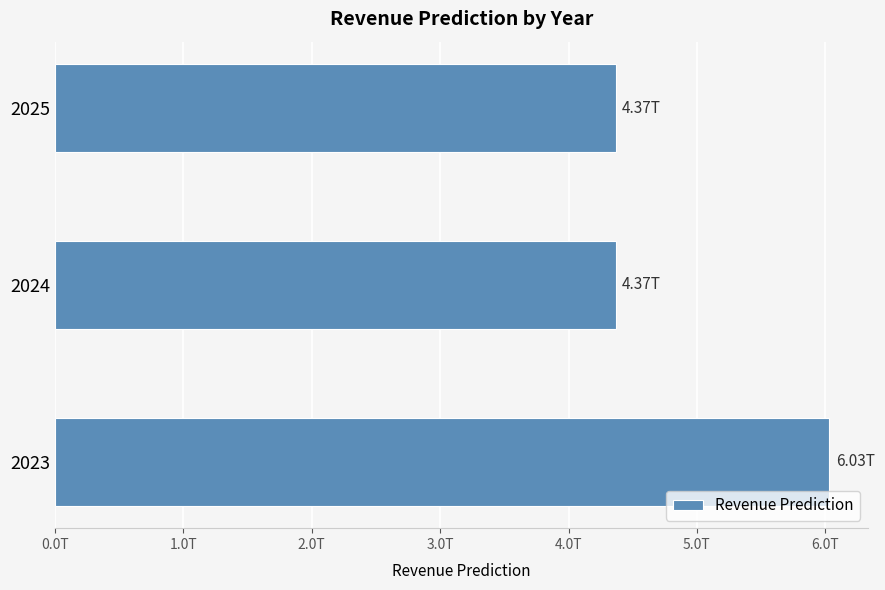

Does the chart contain any negative values?

No